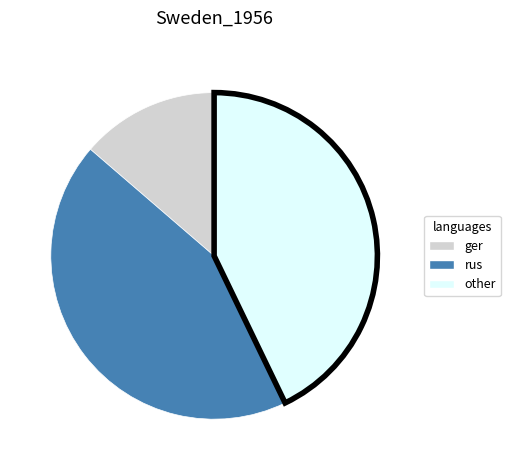

Is it true that other is 29% of the pie?

False